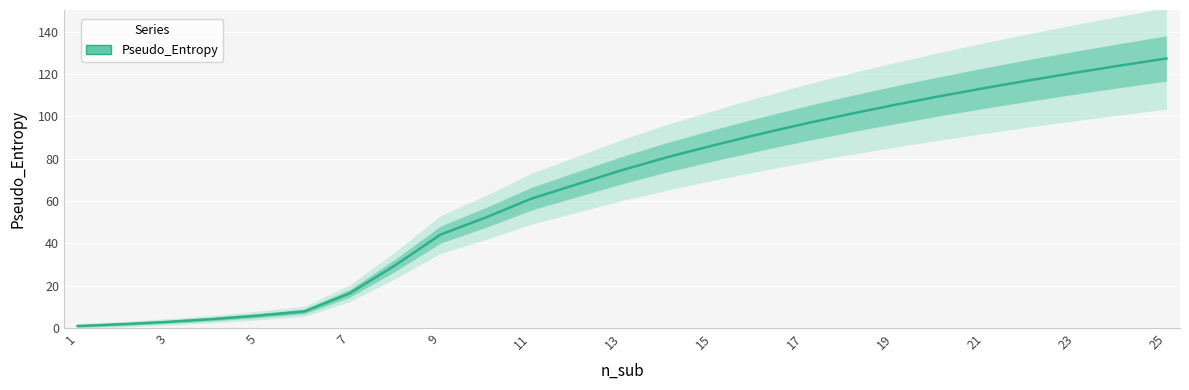

Between 13 and 3, which is larger?

13